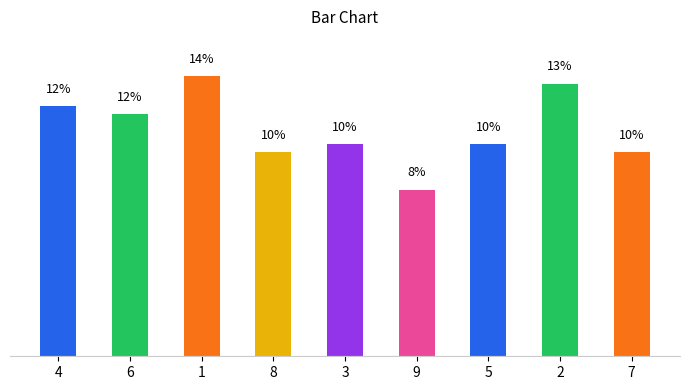

Reading left to right, list all the values displayed in this chart.

4=12.2	6=11.9	1=13.7	8=10.0	3=10.4	9=8.1	5=10.4	2=13.3	7=10.0